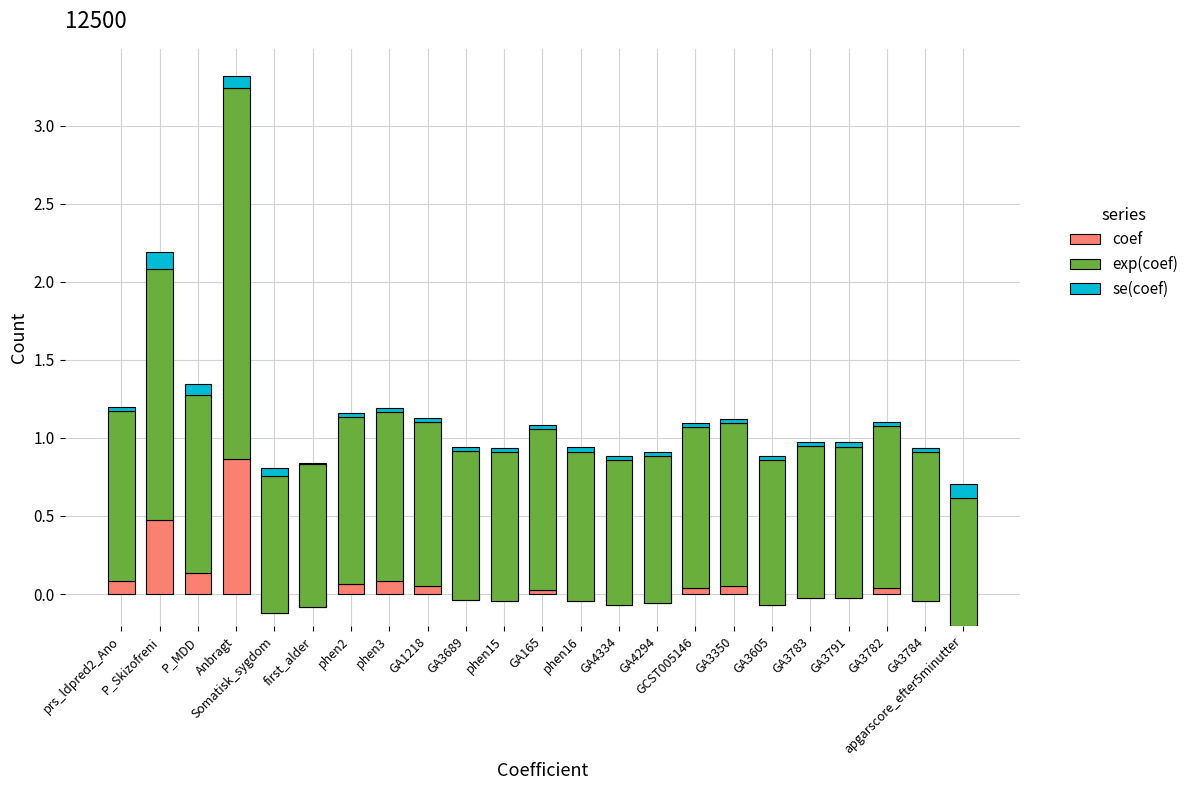

What is the sum of all coef values?

1.1